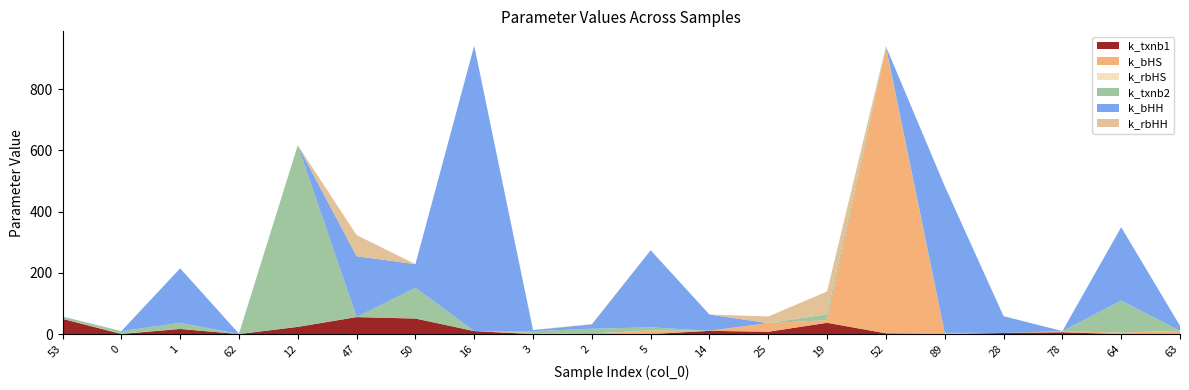

Reading left to right, extract all data points from this chart.

k_txnb1: 49.7	0.5	16.7	0.0	23.5	55.4	50.7	9.7	0.0	1.4	0.0	10.5	7.6	36.8	2.4	0.0	3.6	5.9	0.0	0.0
k_bHS: 0.7	0.3	0.0	0.0	0.0	0.0	0.1	0.0	3.5	0.0	11.7	0.0	28.1	8.7	931.6	1.9	0.0	2.6	5.2	10.4
k_rbHS: 0.0	0.9	0.2	0.1	0.0	0.0	0.0	0.0	0.0	0.4	0.0	0.0	0.0	0.0	0.0	0.0	0.0	0.0	0.1	0.3
k_txnb2: 6.9	7.6	19.9	0.3	592.8	0.4	100.6	0.0	5.8	15.5	10.2	0.3	0.2	19.4	5.1	2.2	0.0	1.1	104.2	0.0
k_bHH: 0.0	0.4	177.9	0.9	0.0	198.5	76.9	931.6	3.6	14.4	251.7	52.9	0.0	0.0	0.1	478.9	54.8	0.0	239.5	16.4
k_rbHH: 0.0	0.0	0.0	0.0	0.3	69.0	0.0	0.0	0.7	1.1	0.0	0.0	21.5	74.2	0.0	0.1	0.0	0.0	0.1	0.0